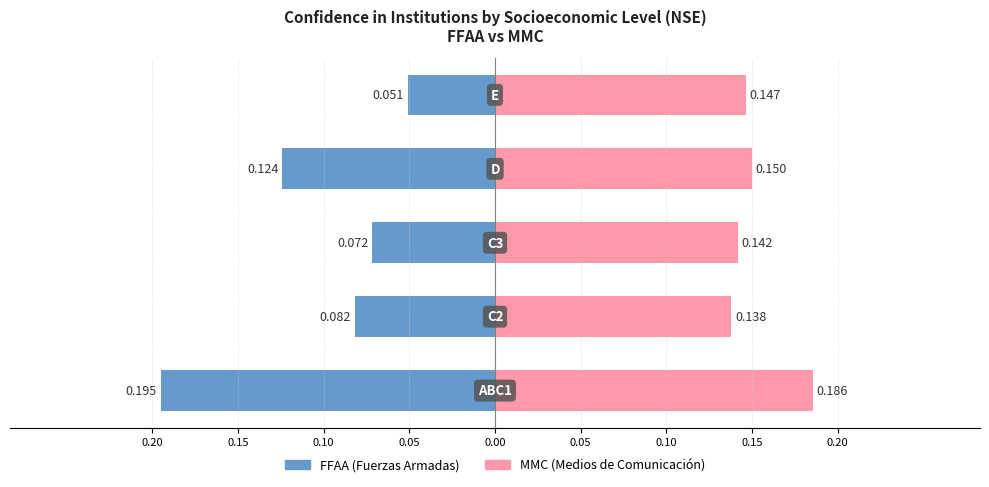

Is it true that MMC (right) equals 0.1 at 0.10?

False